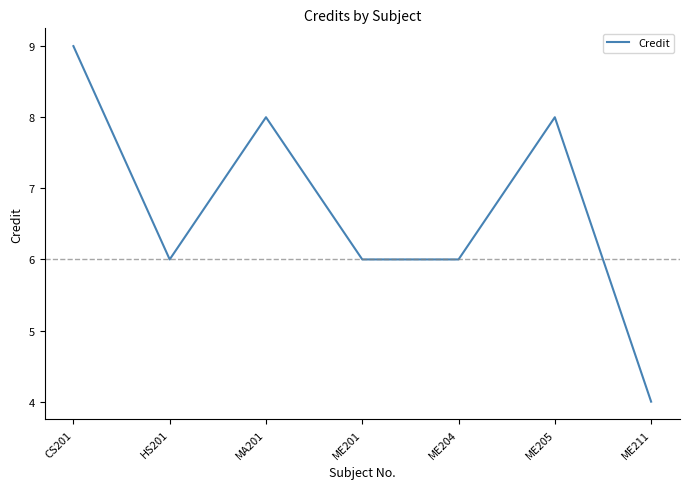

Between ME201 and CS201, which is larger?

CS201